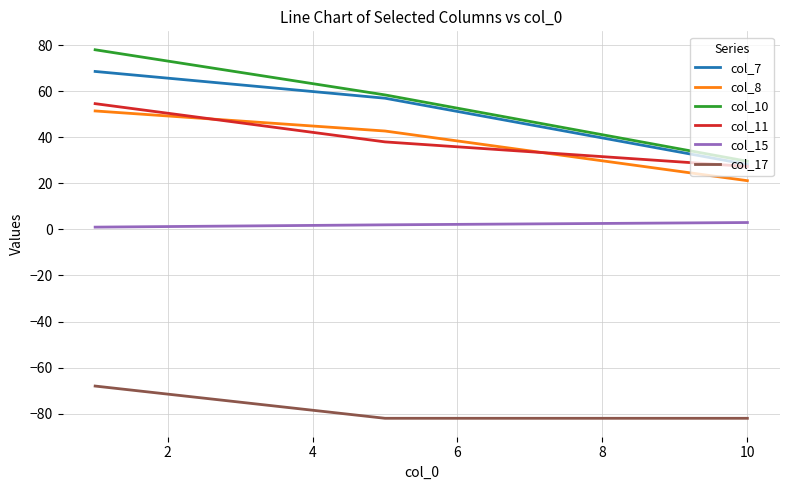

What is the minimum value for col_17?

-82.0